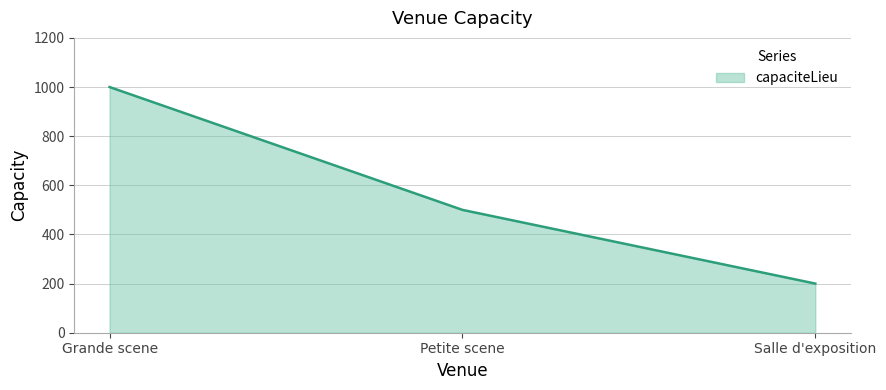

At which category does the chart reach its peak across all series?

Grande scene